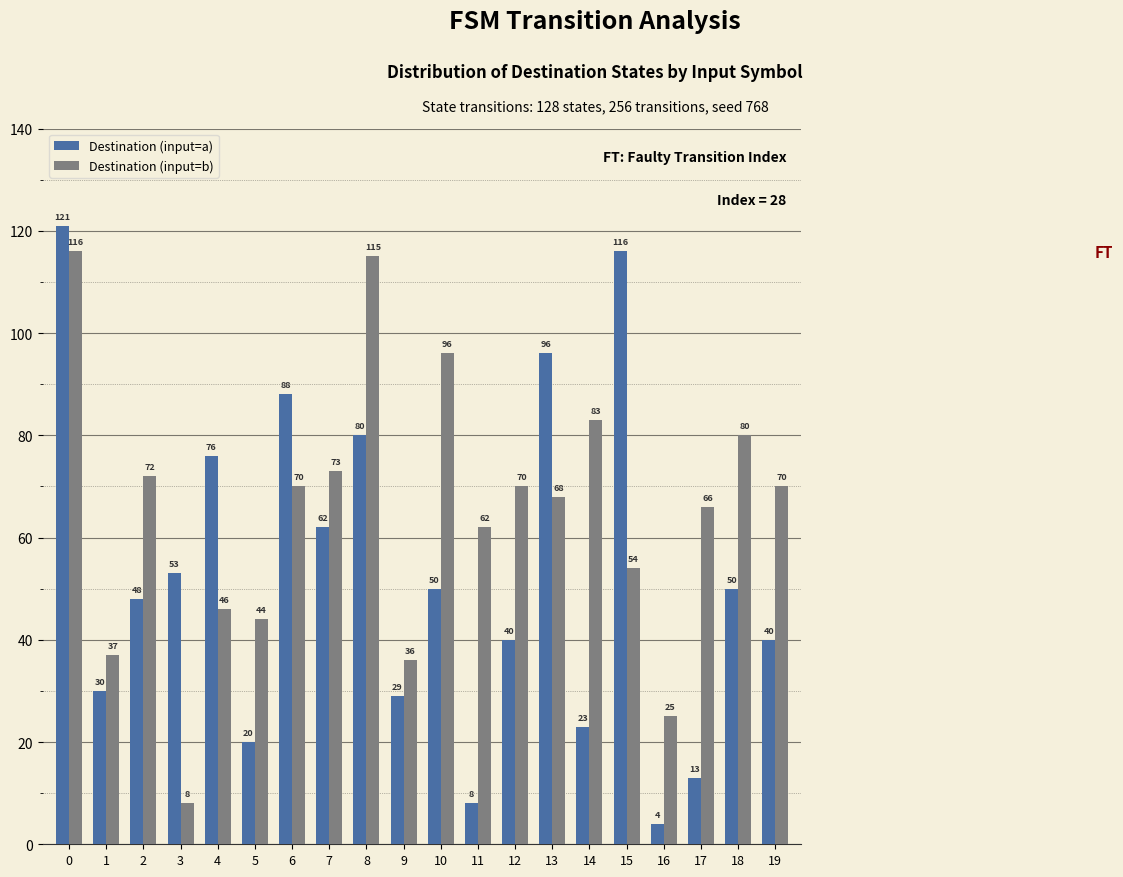

Which series changed the most between 7 and 9?

Destination (input=b)